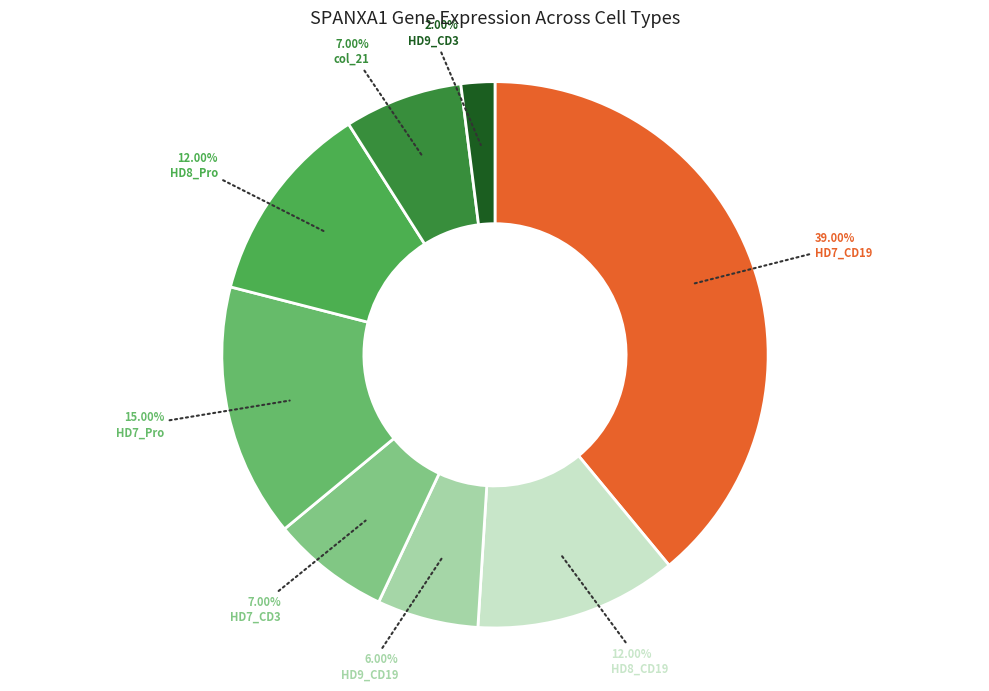

True or false: HD9_CD3 accounts for 1% of the total.

False